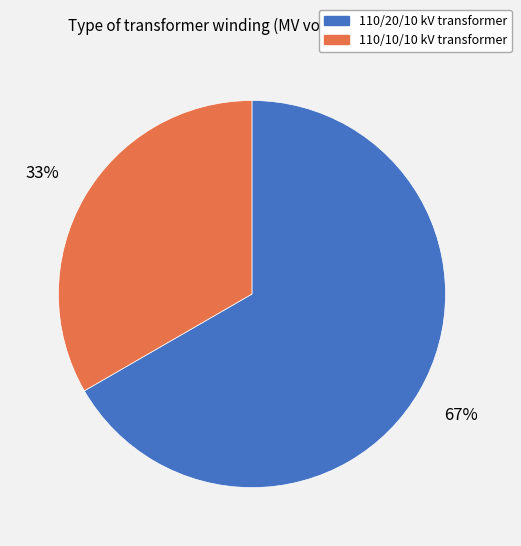

Is there any slice that represents more than half of the pie?

Yes